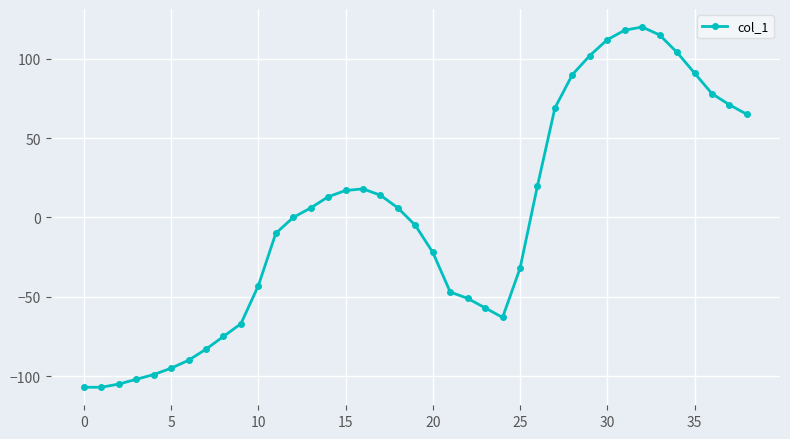

Count the number of data series in this chart.

1